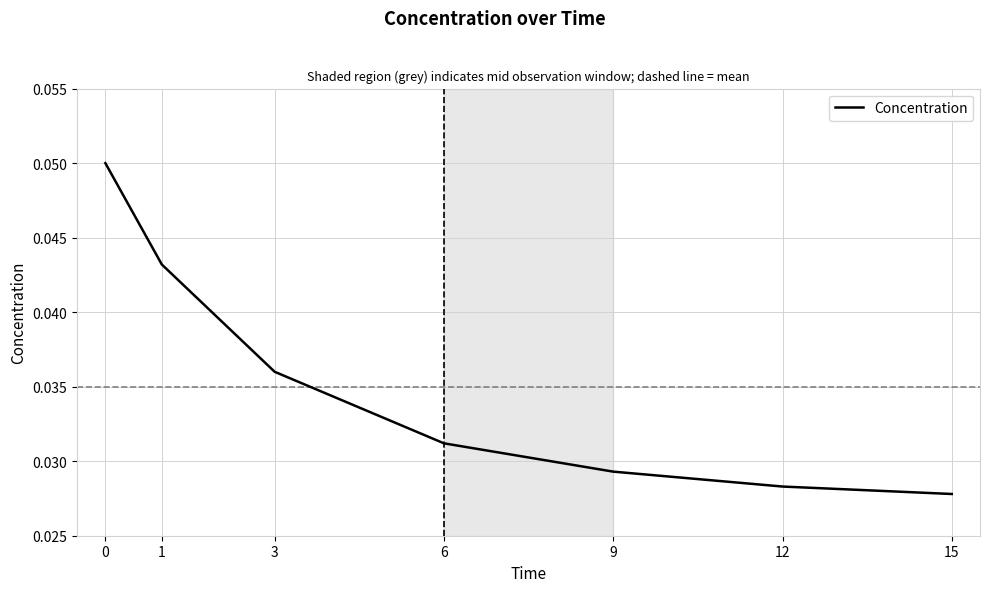

Between 12 and 9, which is larger?

9